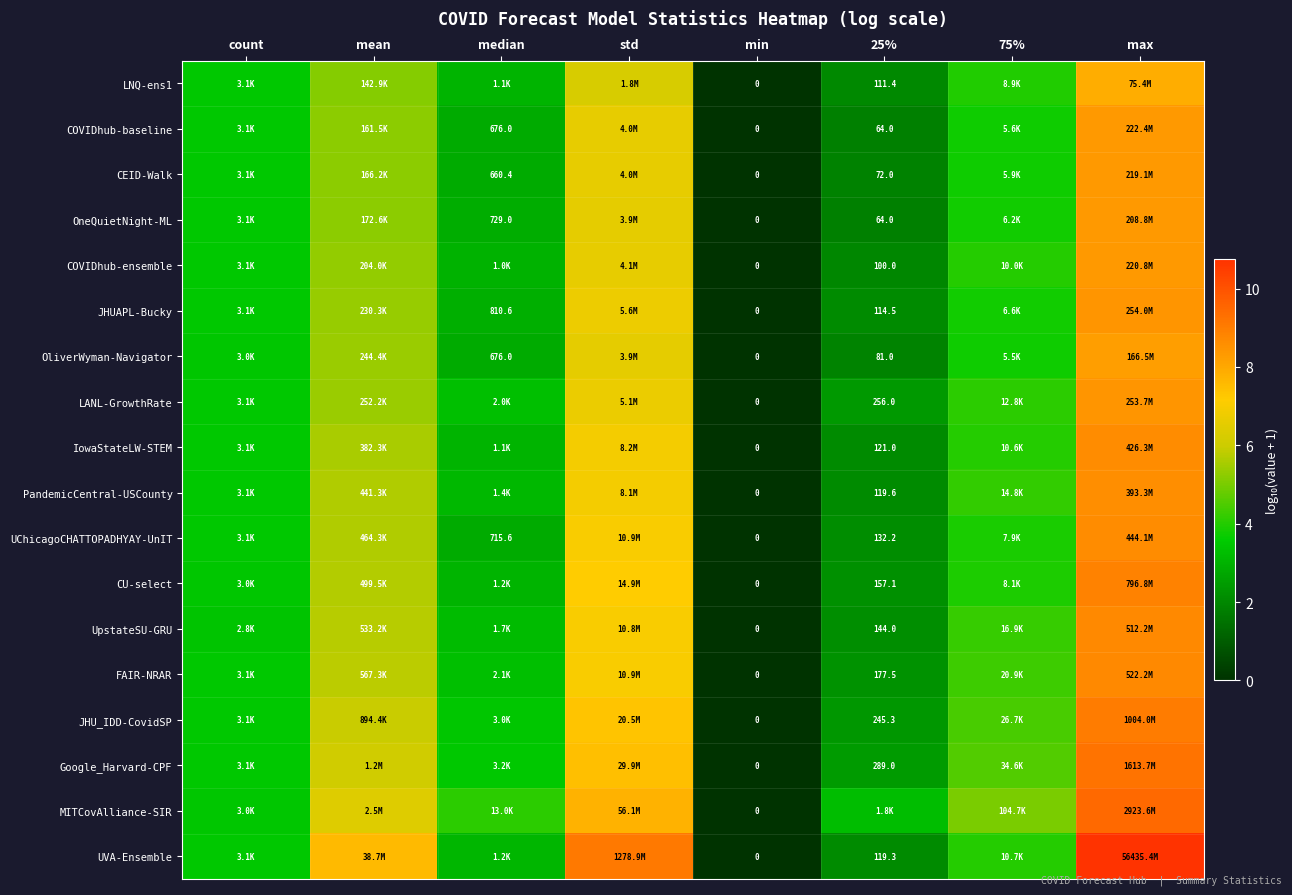

How many values in the UChicagoCHATTOPADHYAY-UnIT series are below 3?

3